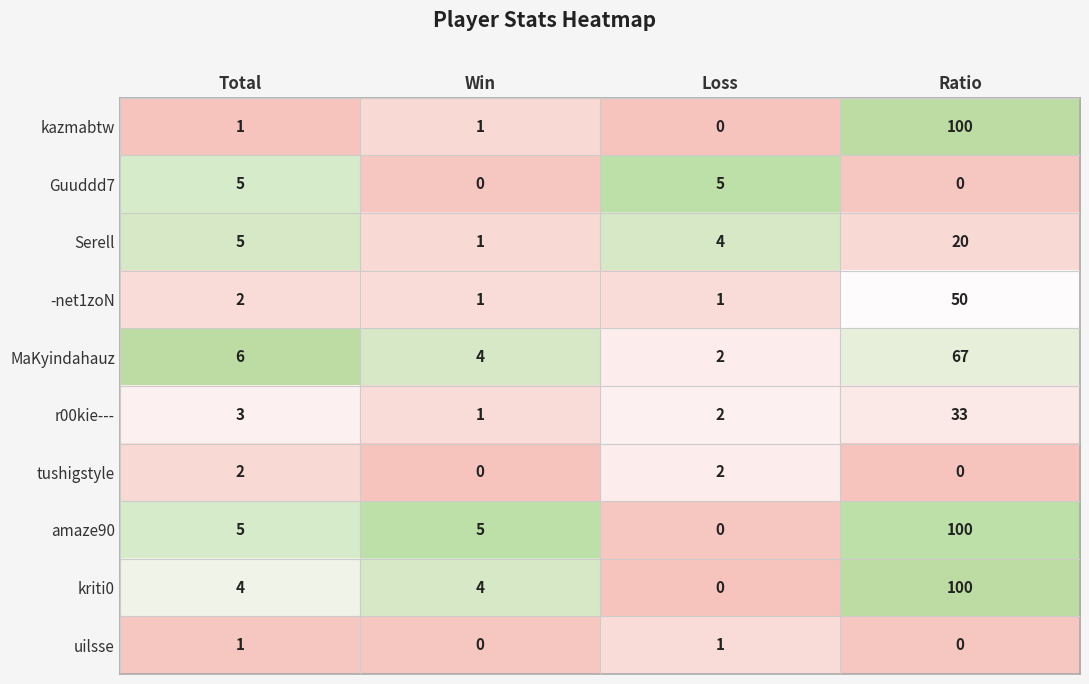

At which label is MaKyindahauz closest to 34?

Total